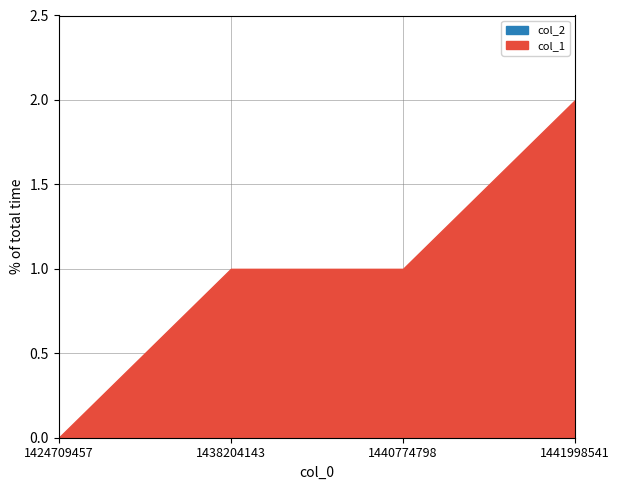

What is the difference between the highest and lowest values at 1440774798?

1